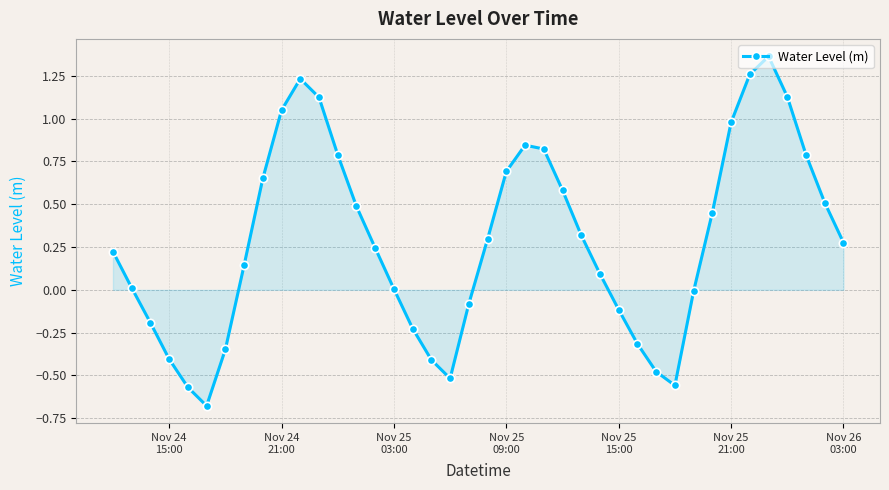

What is the minimum value shown in the chart?

-0.7